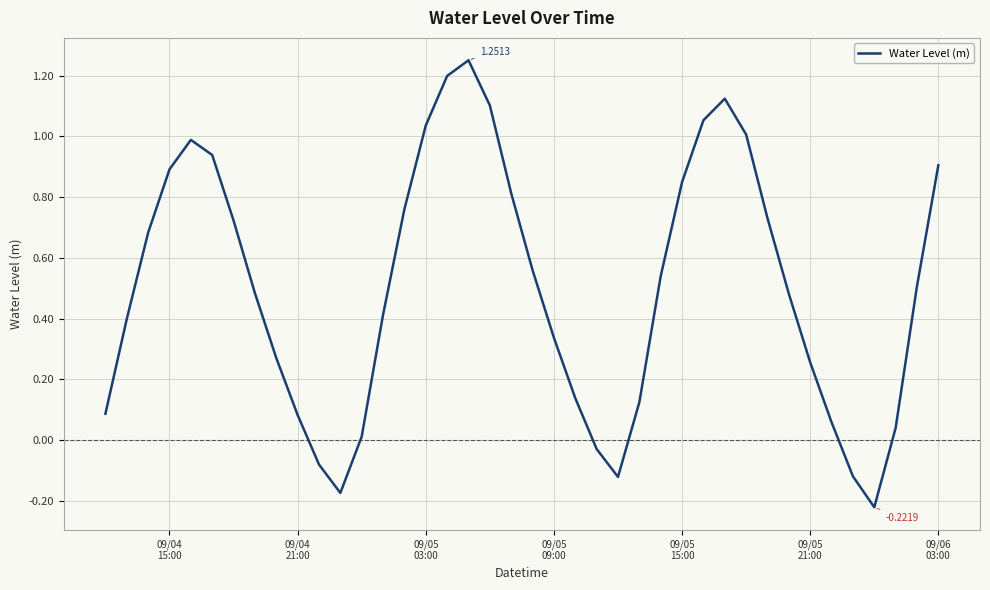

What is the difference between the maximum and minimum values?

1.5